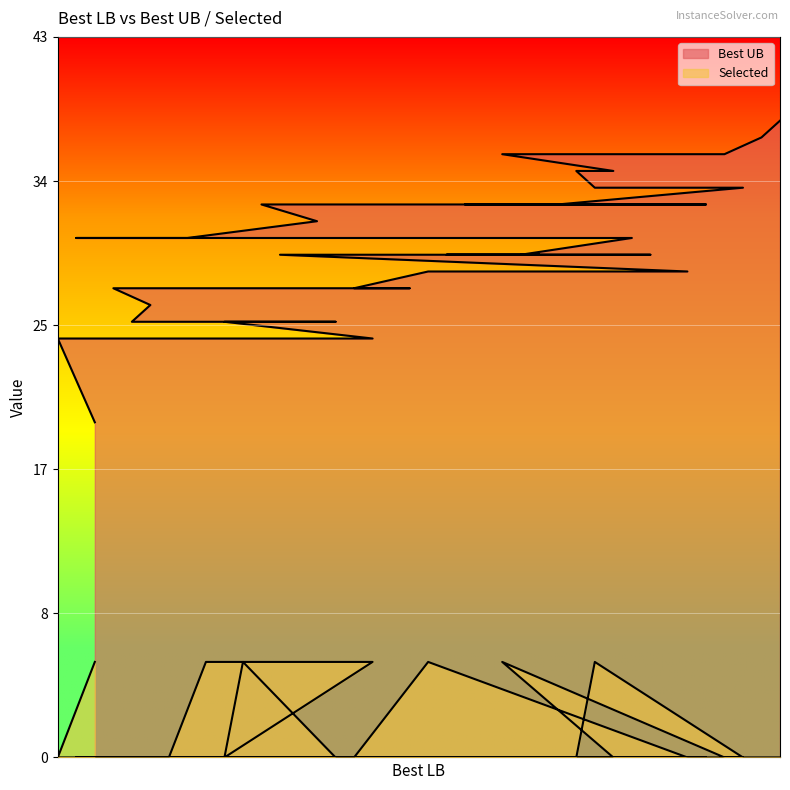

At 33, list the series in order from largest to smallest.

Best UB, Selected